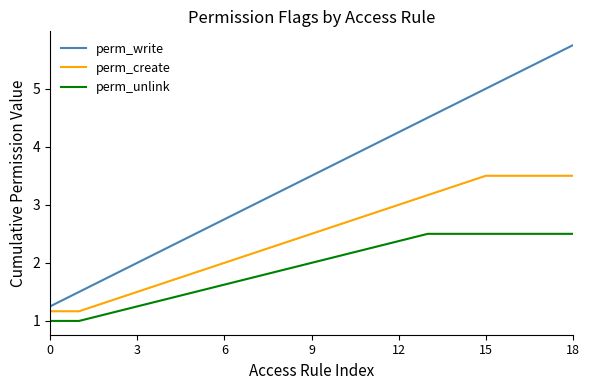

At how many categories does at least one series exceed 1?

19